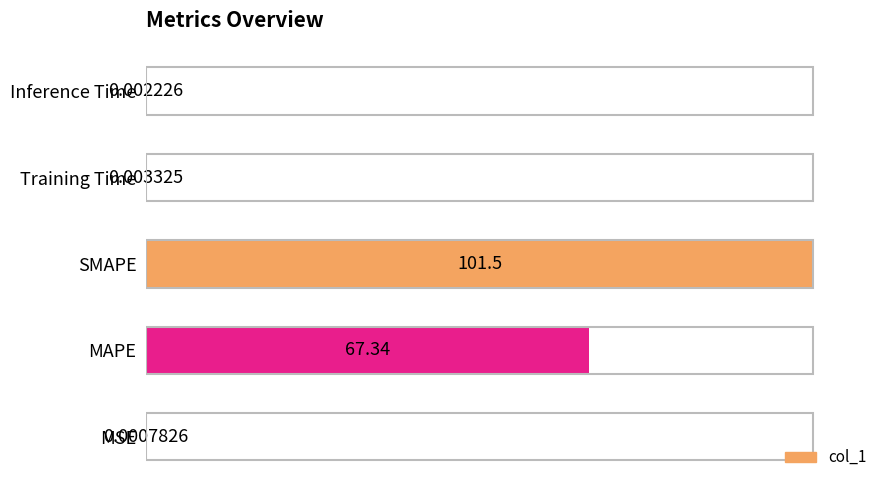

What is the sum of the values at MAPE and Training Time?

66.3